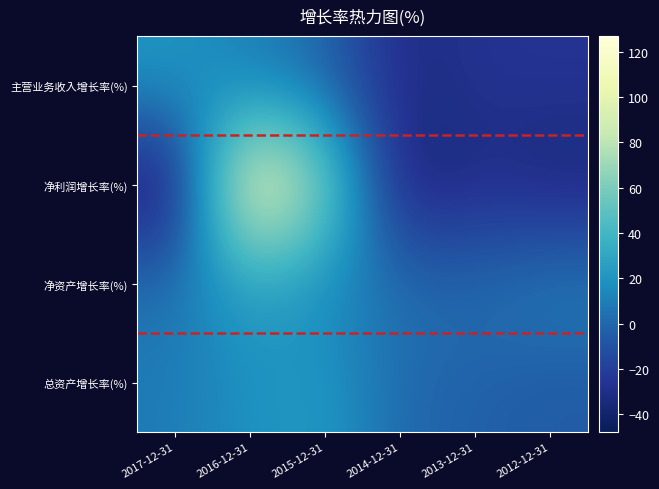

List the series in order of their peak value, lowest first.

主营业务收入增长率(%), 总资产增长率(%), 净资产增长率(%), 净利润增长率(%)